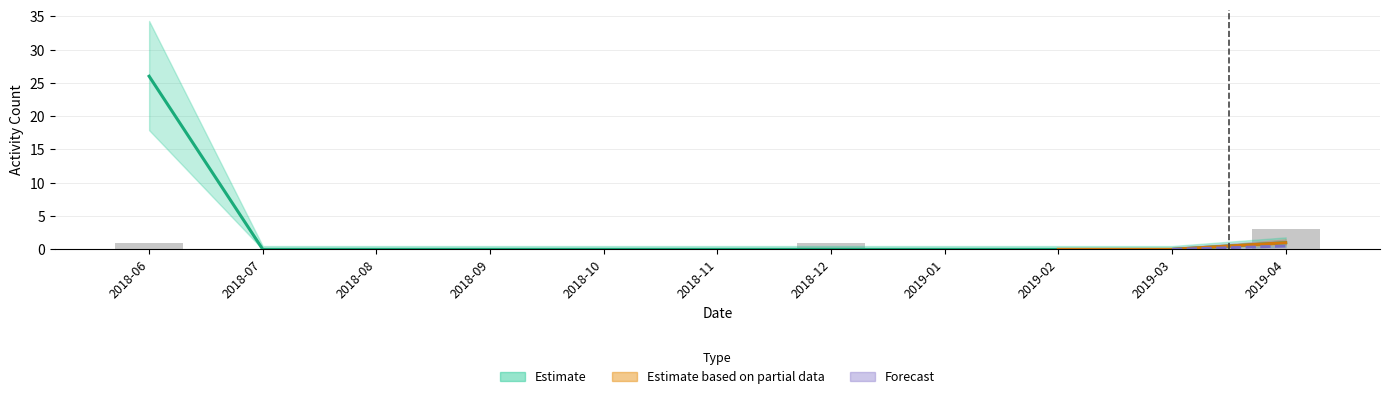

Rank the categories by value from highest to lowest.

2019-04, 2018-06, 2018-12, 2018-07, 2018-08, 2018-09, 2018-10, 2018-11, 2019-01, 2019-02, 2019-03